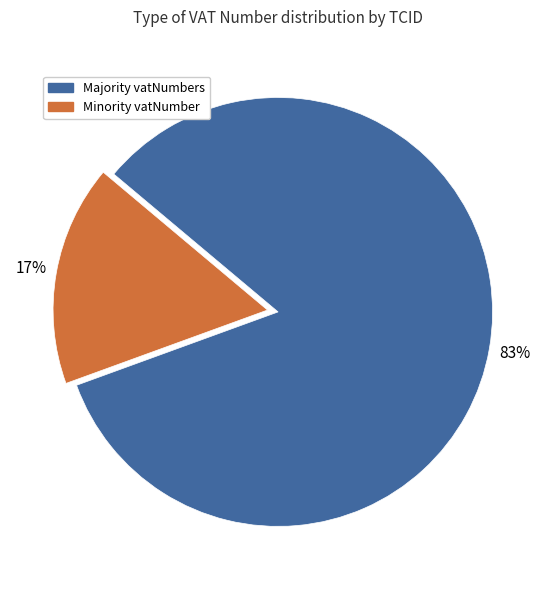

Is there a majority slice in this chart?

Yes